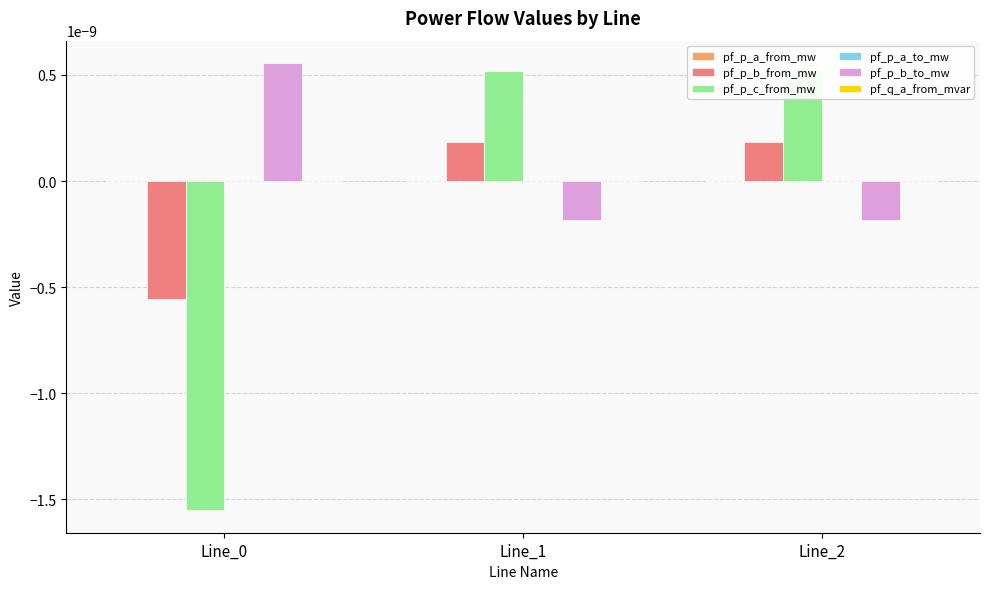

Is the value of pf_p_c_from_mw at Line_0 greater than the value of pf_p_b_from_mw at Line_0?

No